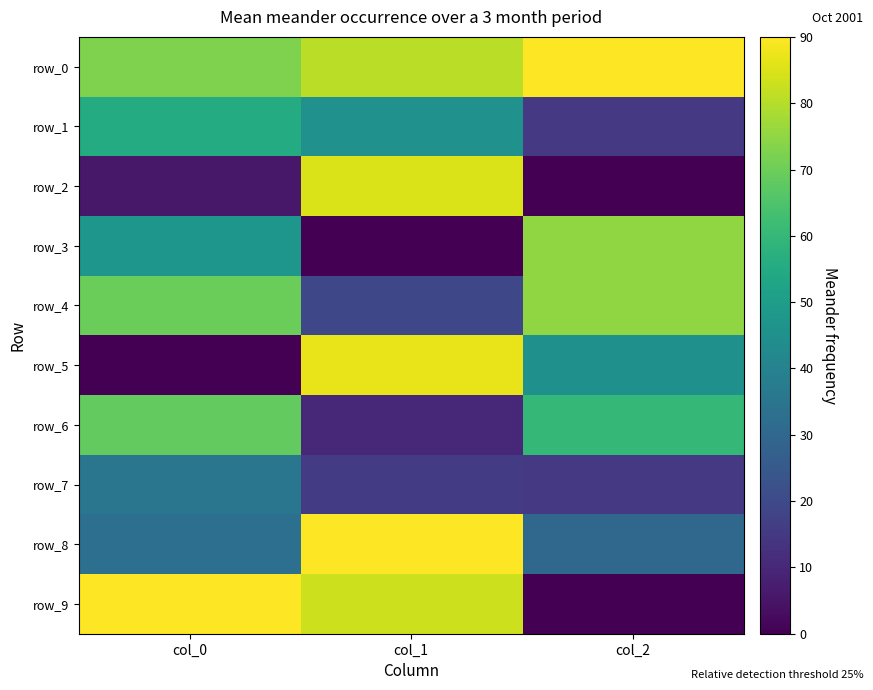

True or false: row_9 has a value of 32.4 at col_2.

False